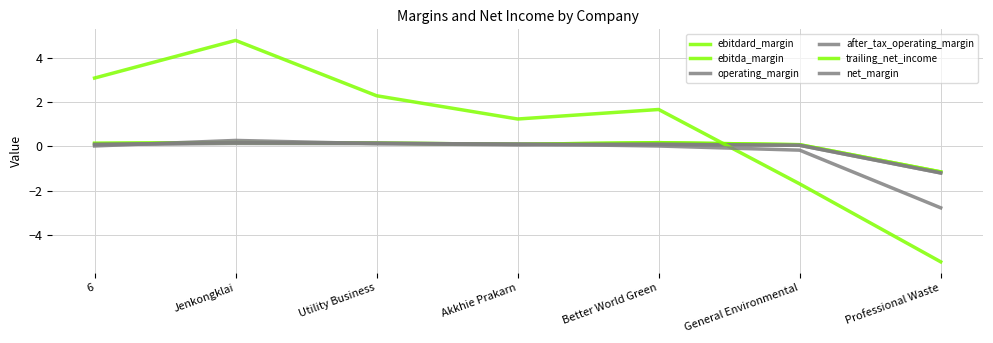

What is the value of the ebitdard_margin point at the 4th from the left?

0.1